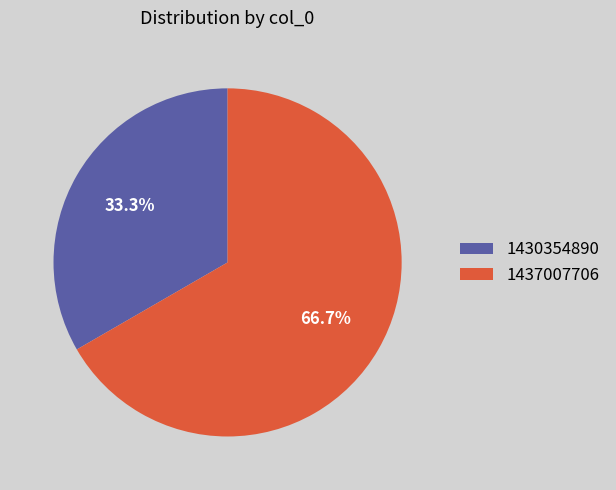

To the nearest percent, what percentage of the pie is 1437007706?

67%